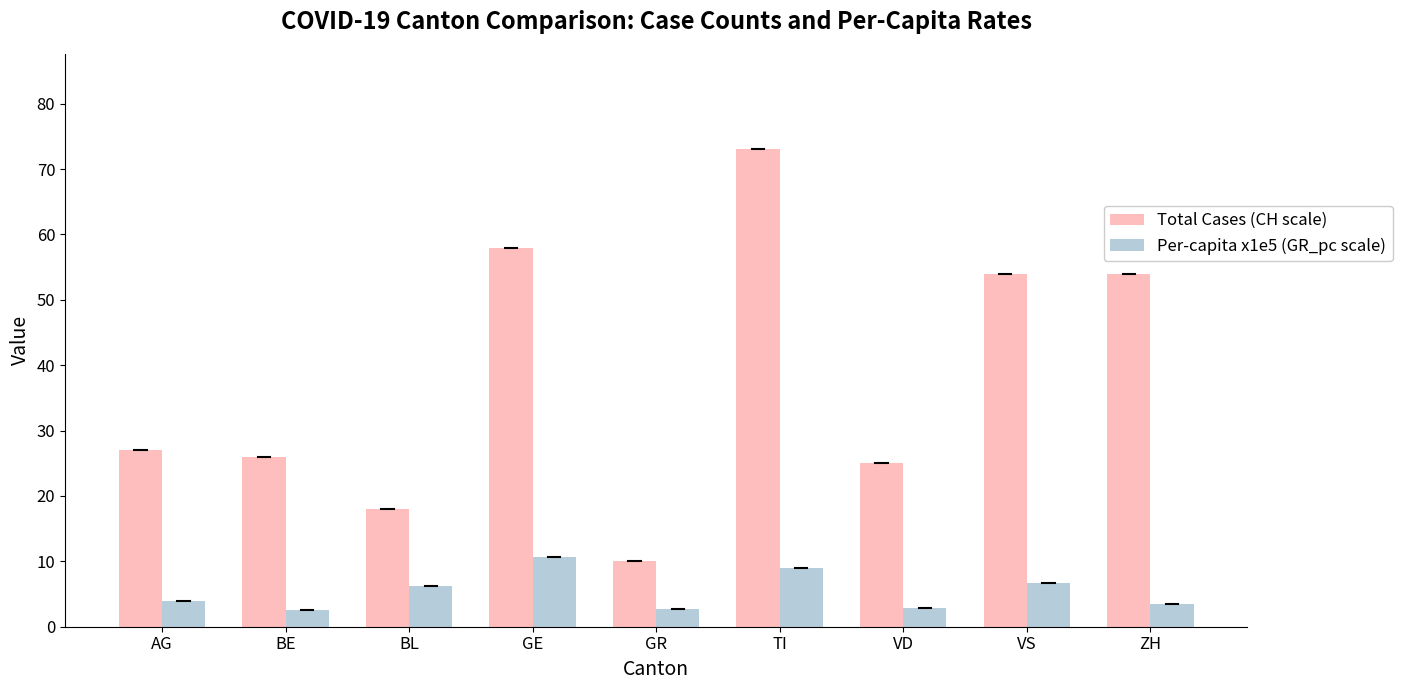

What is the difference between the second highest and second lowest values in the Total Cases (CH scale) series?

40.0